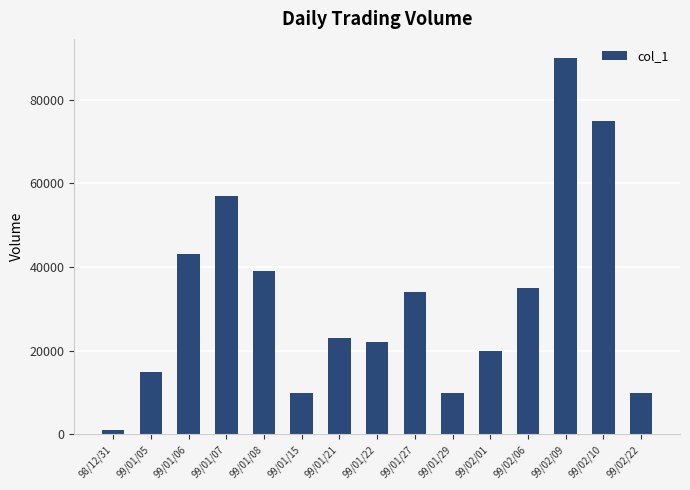

The value at 99/02/01 is 20000. True or false?

True